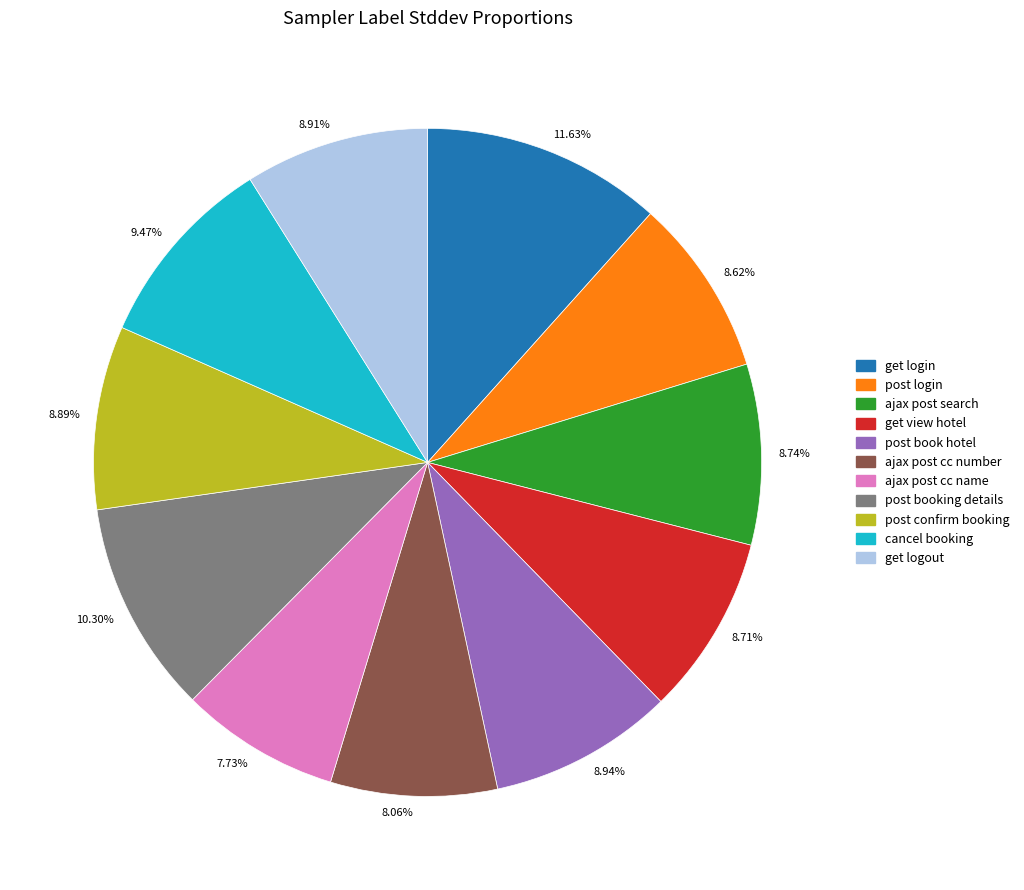

Combined, do 8.71% and 7.73% account for over 50%?

No